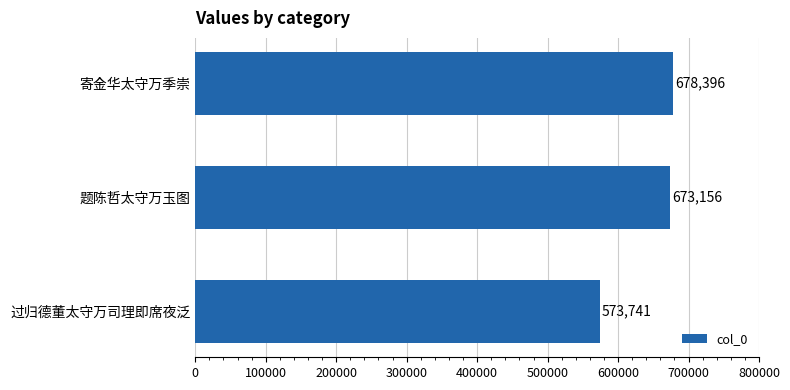

Rank the categories by value from lowest to highest.

过归德董太守万司理即席夜泛, 题陈哲太守万玉图, 寄金华太守万季崇